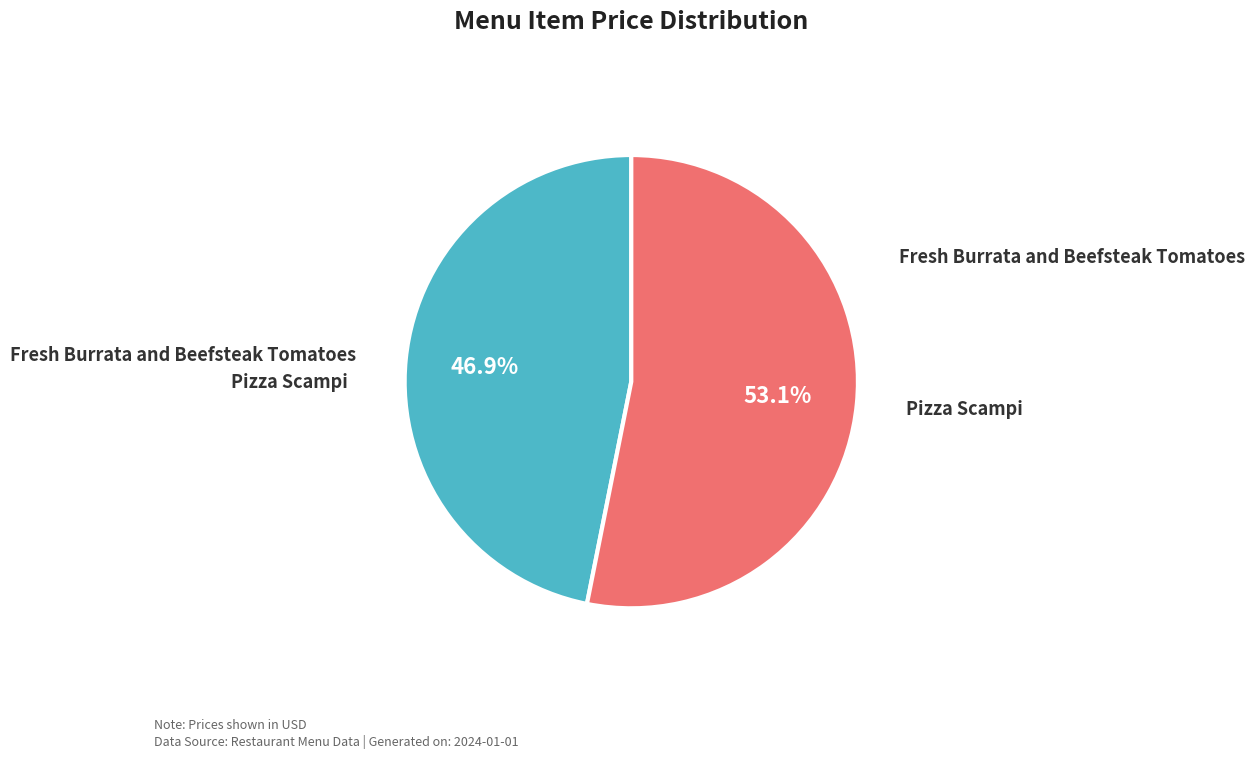

Which slice is the smallest?

Fresh Burrata and Beefsteak Tomatoes